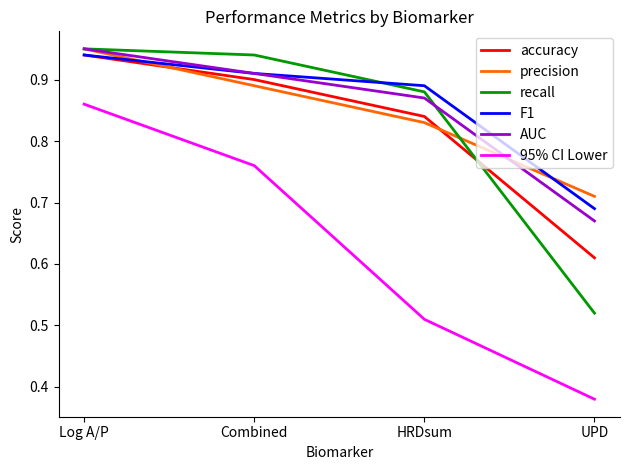

Is it true that F1 equals 1.4 at HRDsum?

False